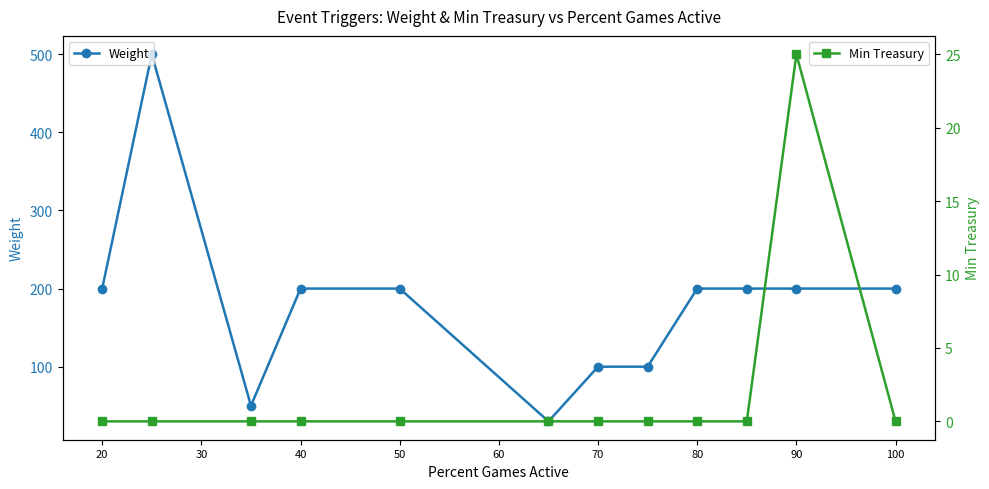

True or false: Min Treasury and Weight cross at least once.

False